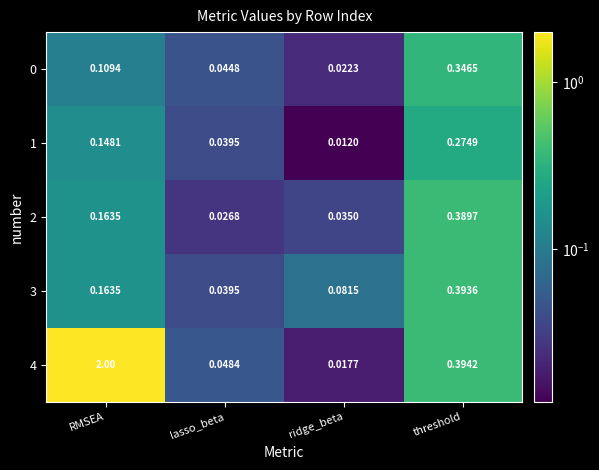

Which series has the largest total across all categories?

4